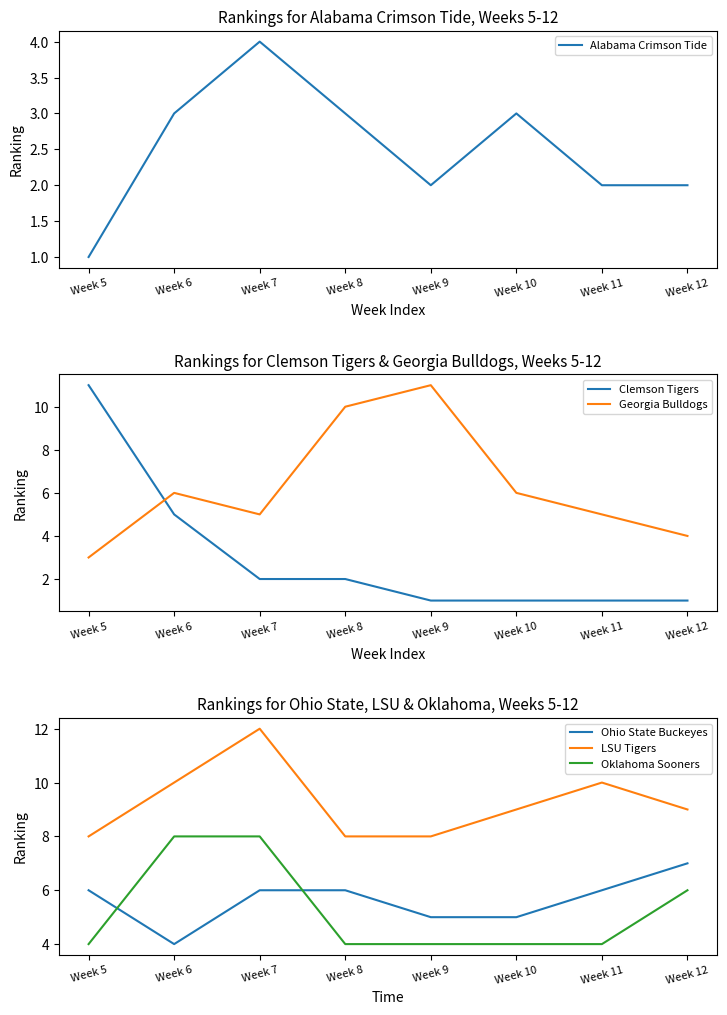

Does the chart have visible grid lines?

No